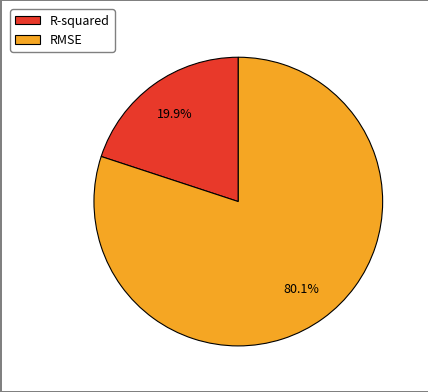

Between RMSE and R-squared, which is larger?

RMSE